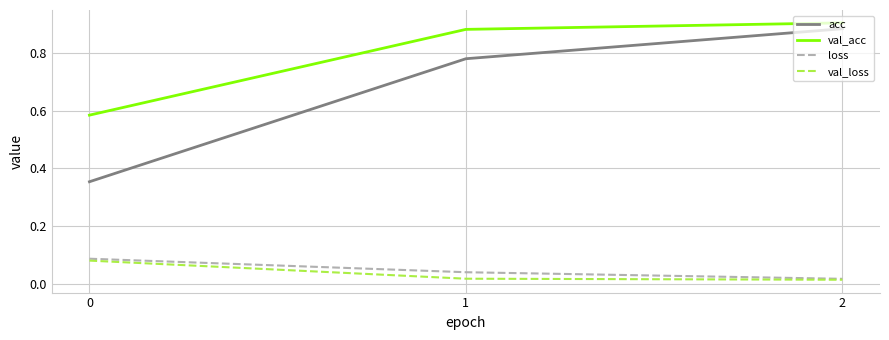

What is the difference between the highest and lowest values at 0?

0.5